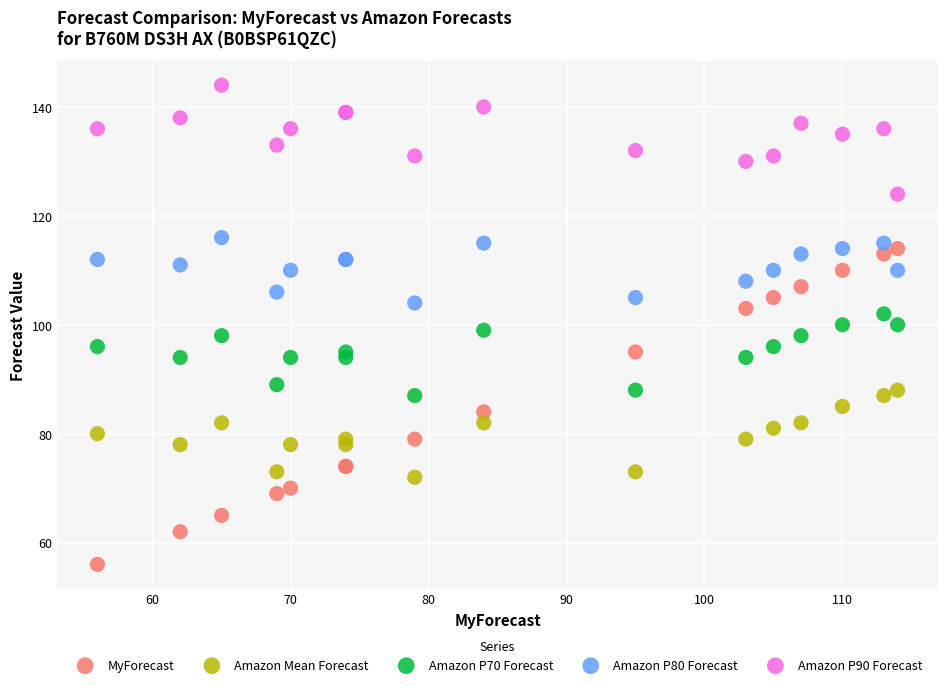

Which series contains the lowest Y value?

MyForecast